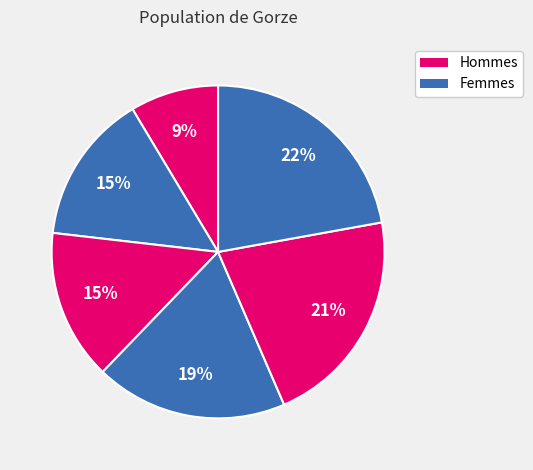

Count the number of slices in the pie.

6